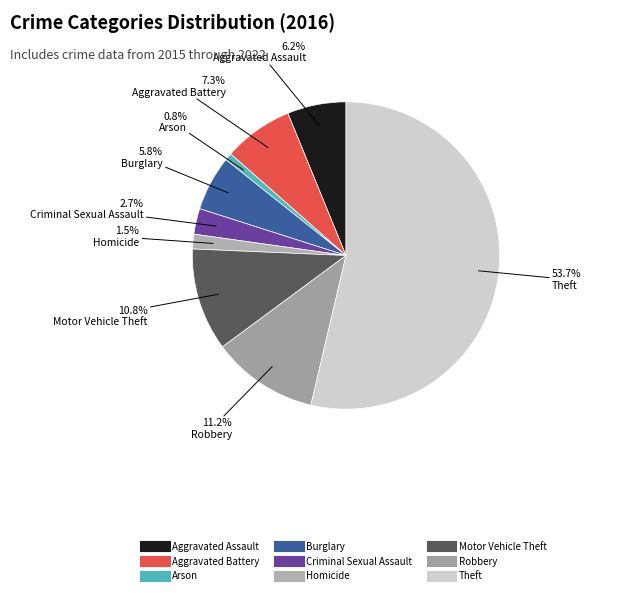

How many slices are in this pie chart?

9